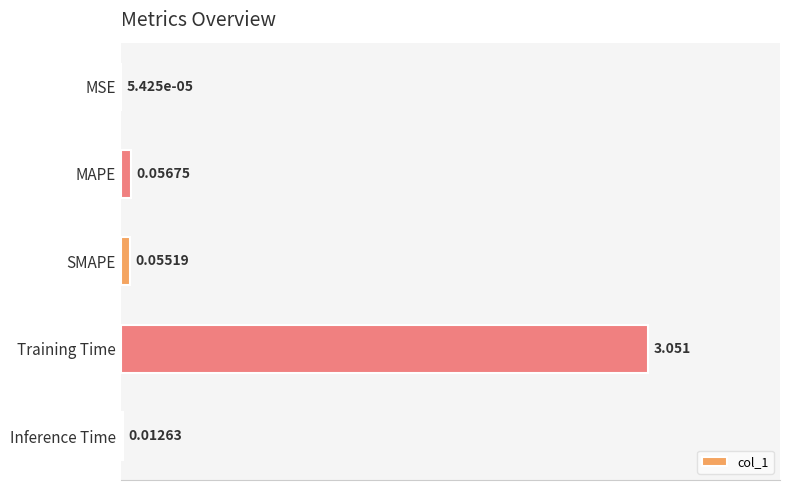

What is the average value?

0.6